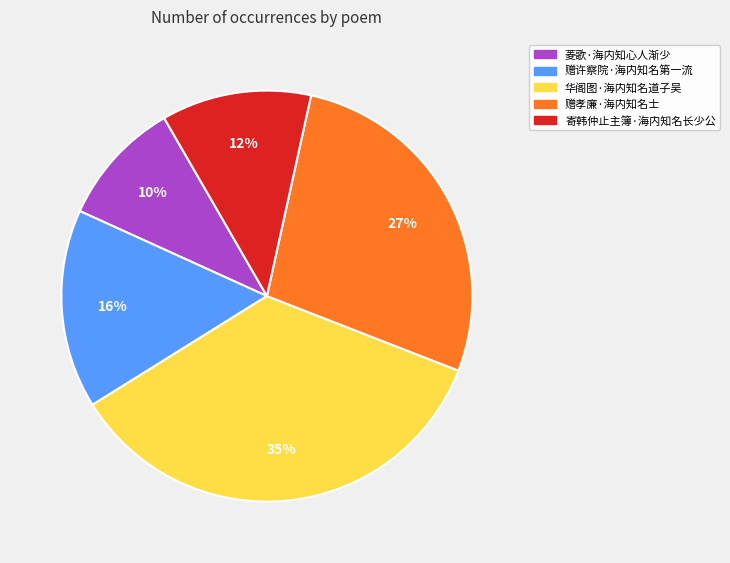

The 寄韩仲止主簿·海内知名长少公 slice represents 12% of the pie. True or false?

True